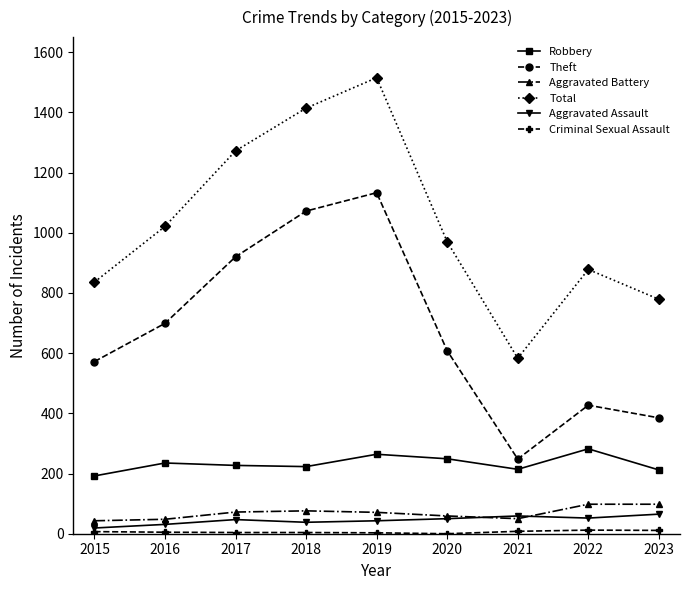

What is the difference between the highest and lowest values at 2016?

1016